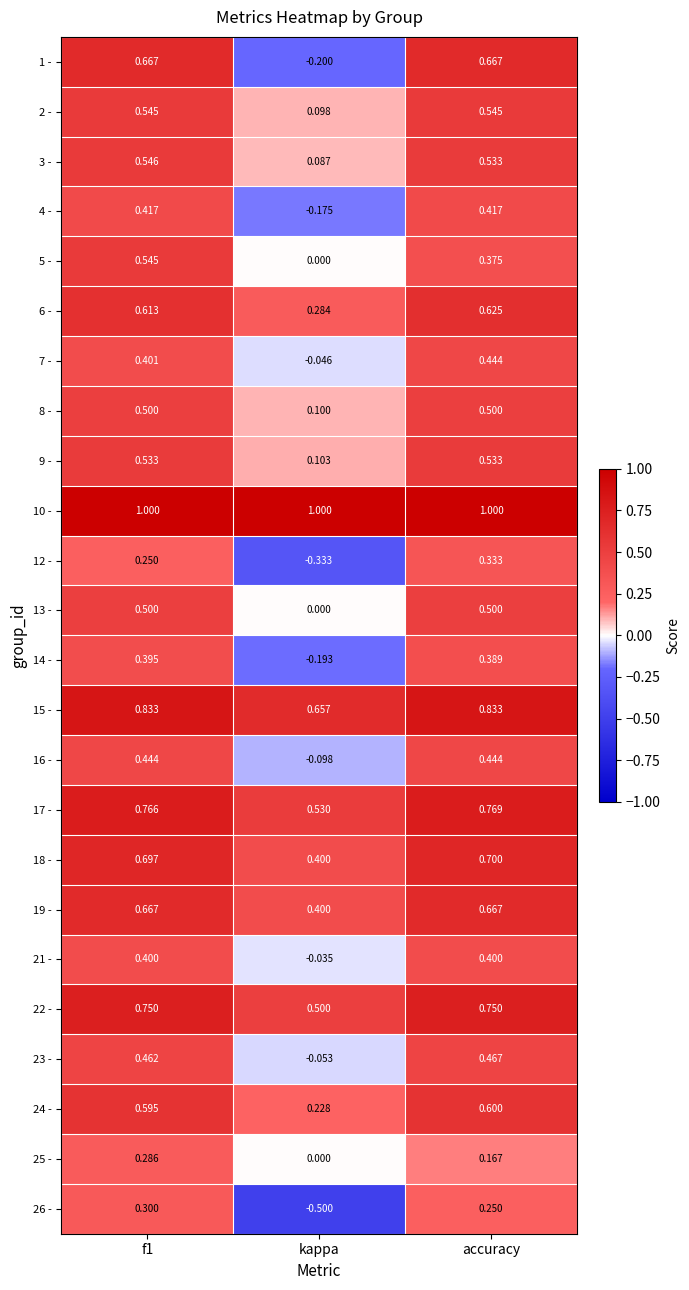

How many series are shown in this chart?

24